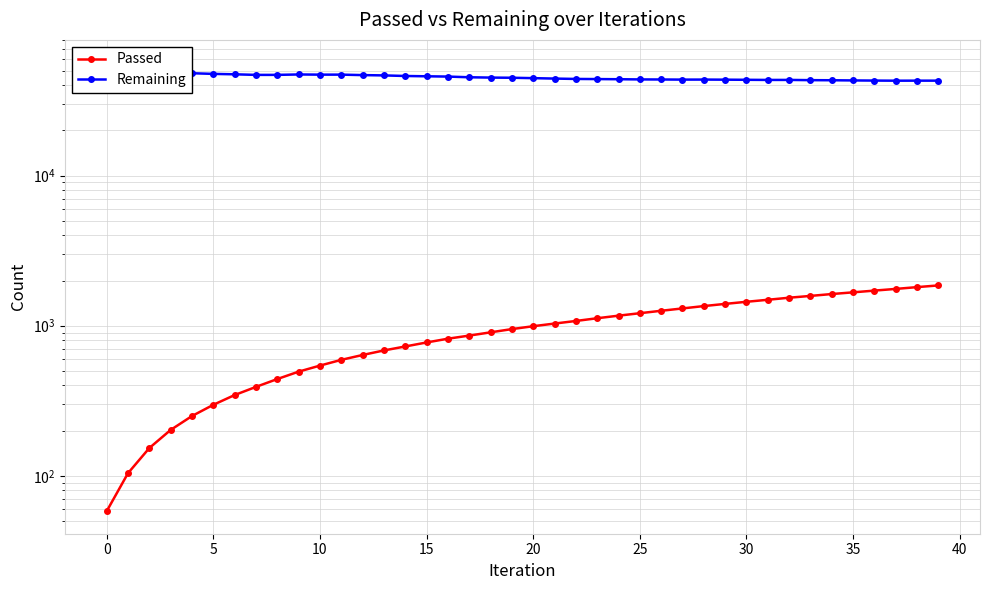

What is the difference between the maximum and minimum values in the Passed series?

1797